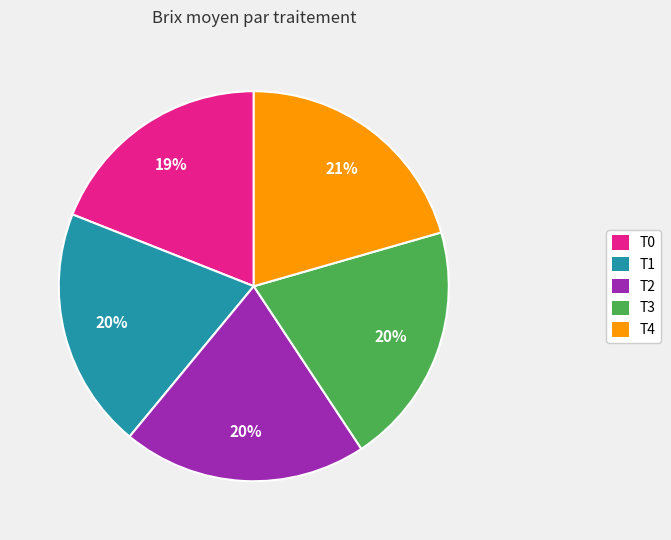

Is it true that T1 is 13% of the pie?

False